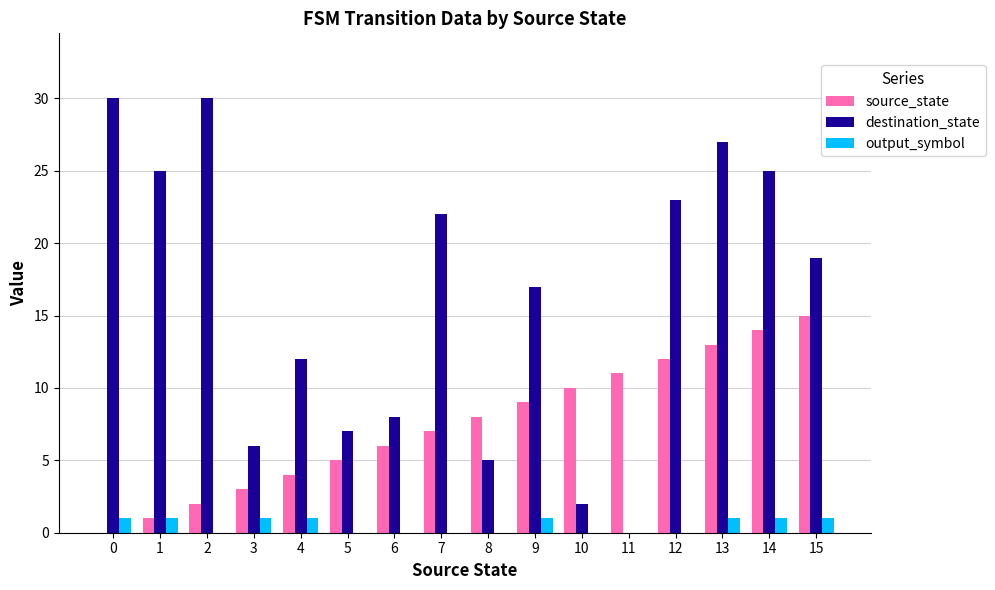

At which label is source_state closest to 7?

7